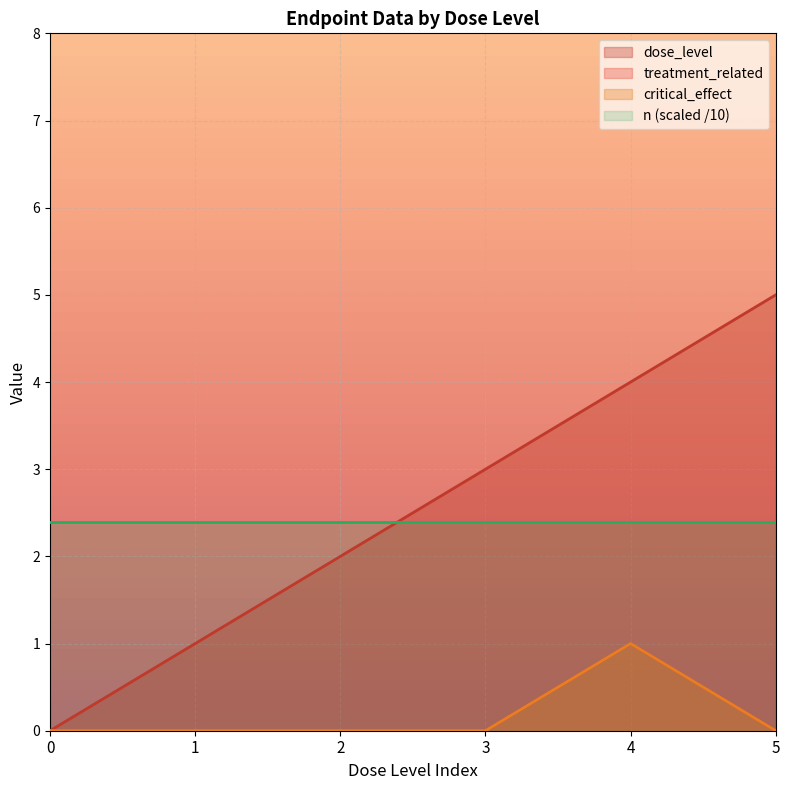

What is the maximum value for dose_level?

5.0